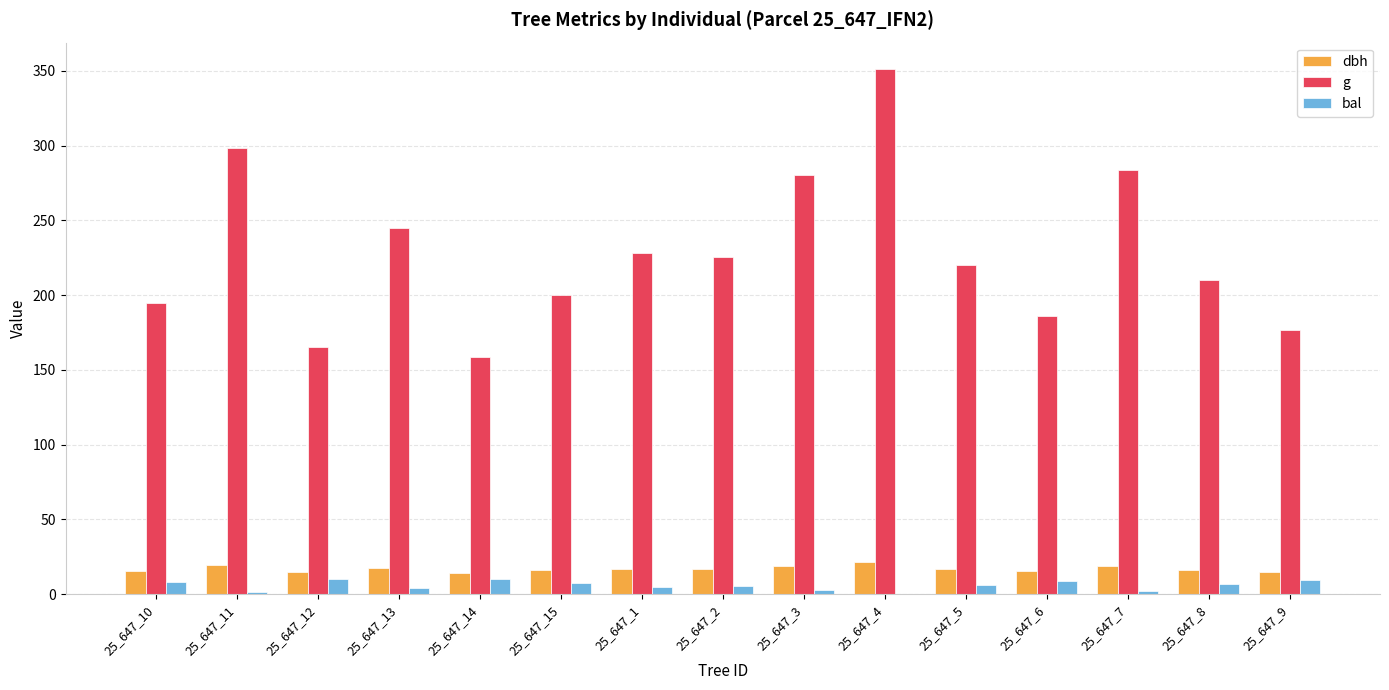

The dbh series shows 29.0 at 25_647_5. True or false?

False